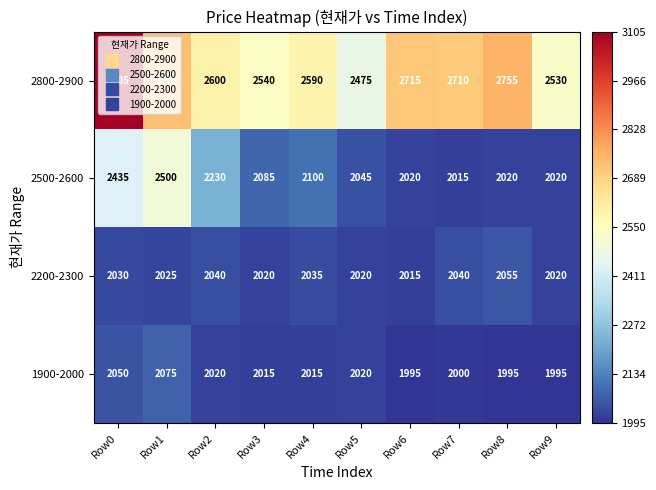

Which series has the largest range (max minus min)?

2800-2900